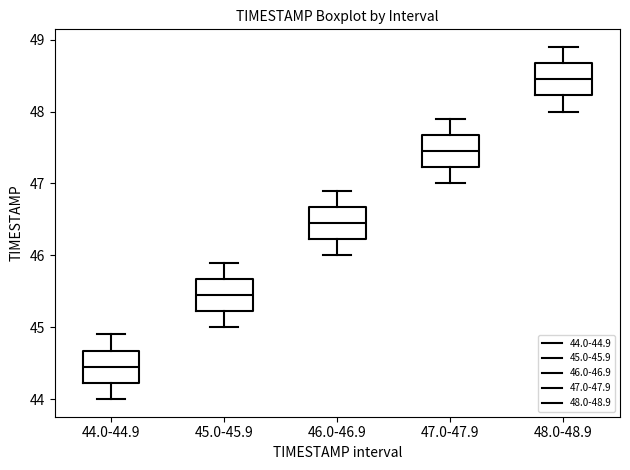

Which box has the highest median line?

48.0-48.9